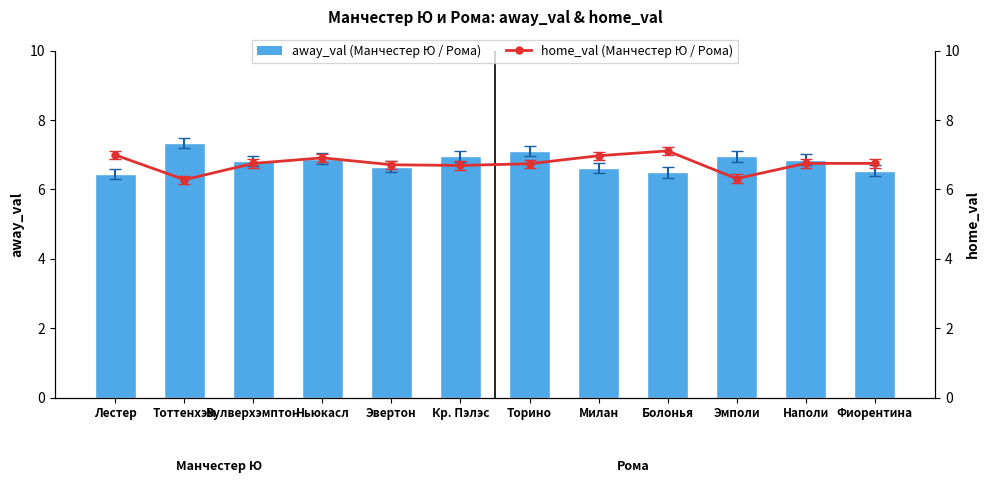

Rank the categories by away_val value from lowest to highest.

Лестер, Болонья, Фиорентина, Милан, Эвертон, Вулверхэмптон, Наполи, Ньюкасл, Кр. Пэлэс, Эмполи, Торино, Тоттенхэм